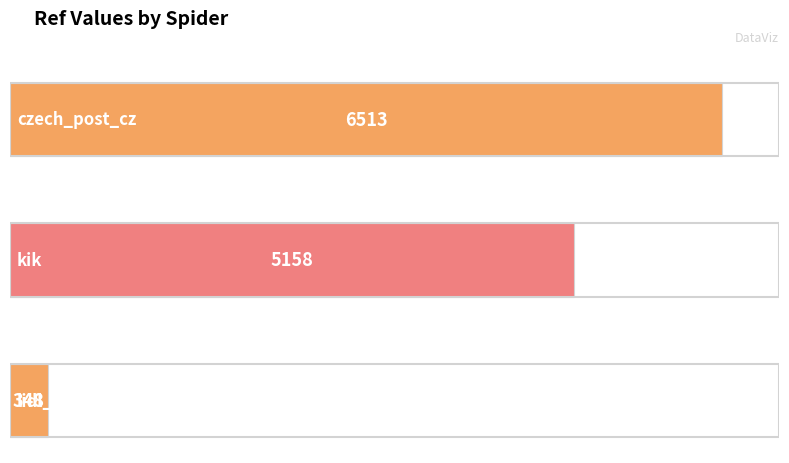

The chart shows a value of 348 at lidl_cz. True or false?

True